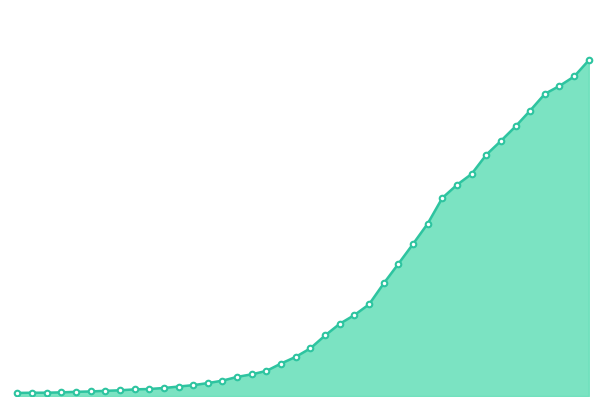

What is the smallest value displayed?

64